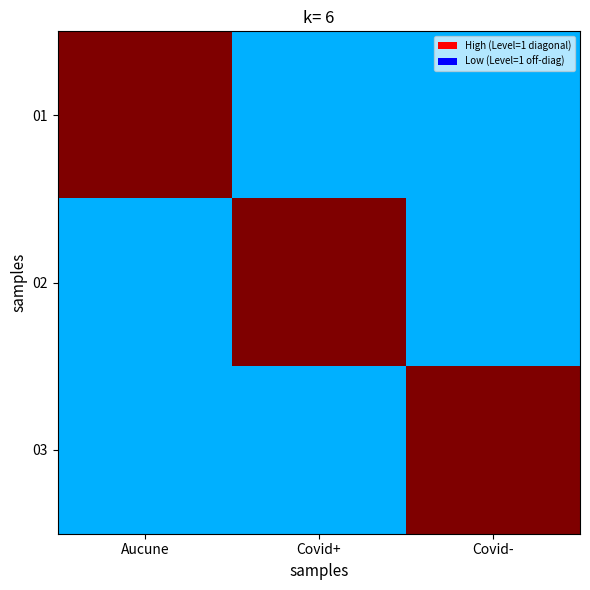

Rank the series by their maximum value, from lowest to highest.

01, 02, 03